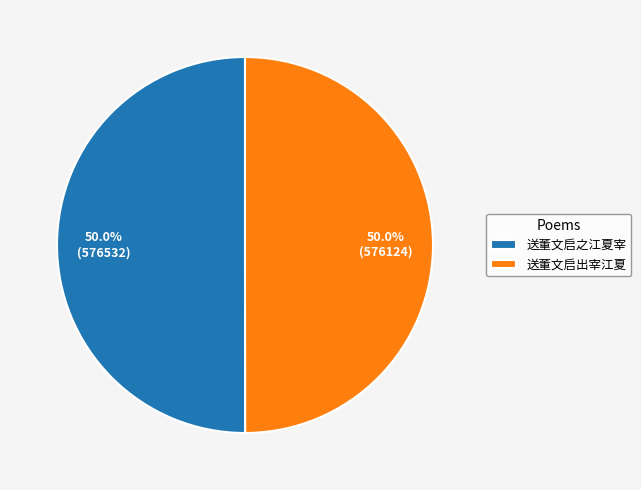

Approximately how many times larger is the value at 送董文启出宰江夏 compared to 送董文启之江夏宰?

1.0